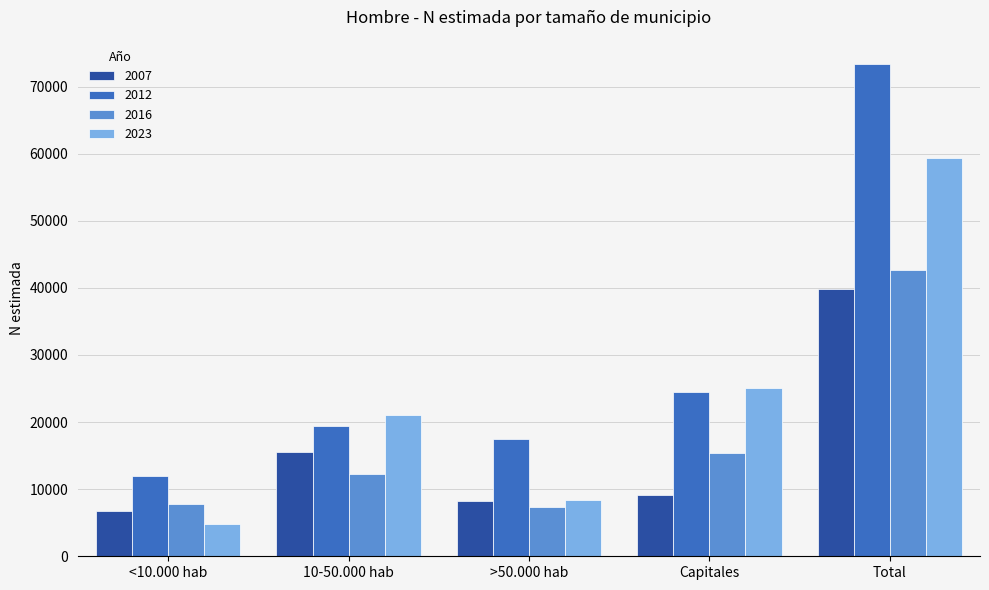

Reading right to left, transcribe all the data shown in this chart.

2007: 39763	9195	8270	15584	6715
2012: 73331	24453	17463	19487	11927
2016: 42660	15365	7310	12249	7737
2023: 59357	25146	8329	21124	4758